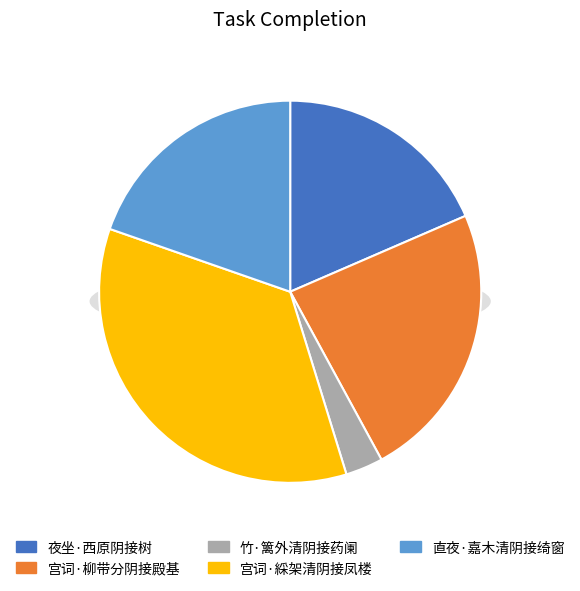

How many slices are in this pie chart?

5